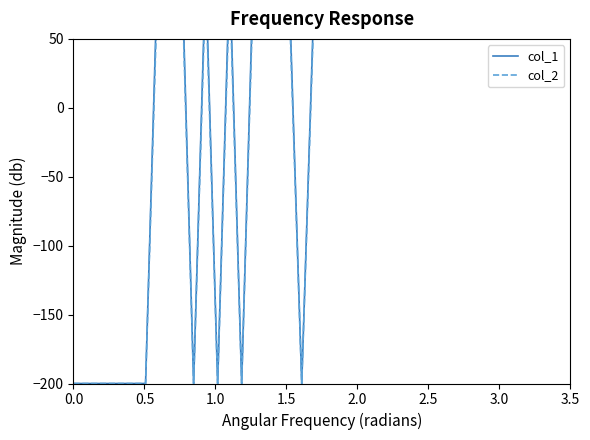

Is it true that col_2 equals -287.0 at 19?

False